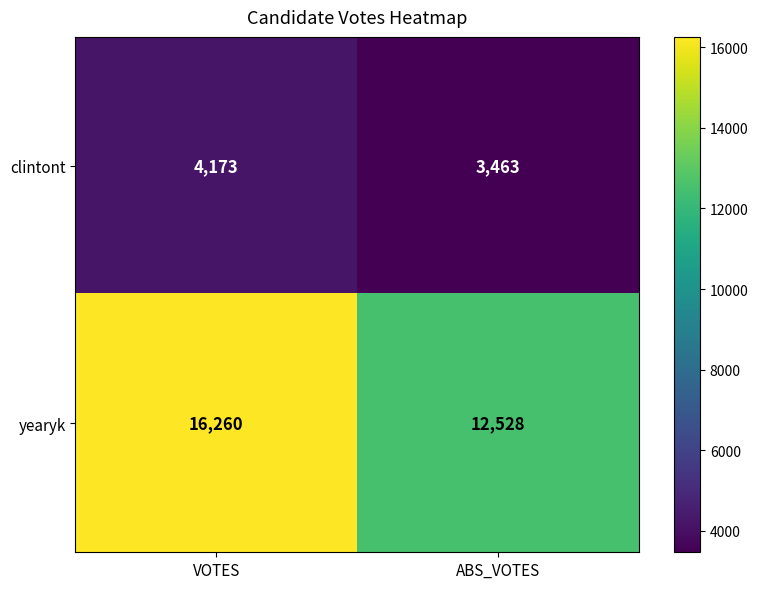

What is the total value across all series at ABS_VOTES?

15991